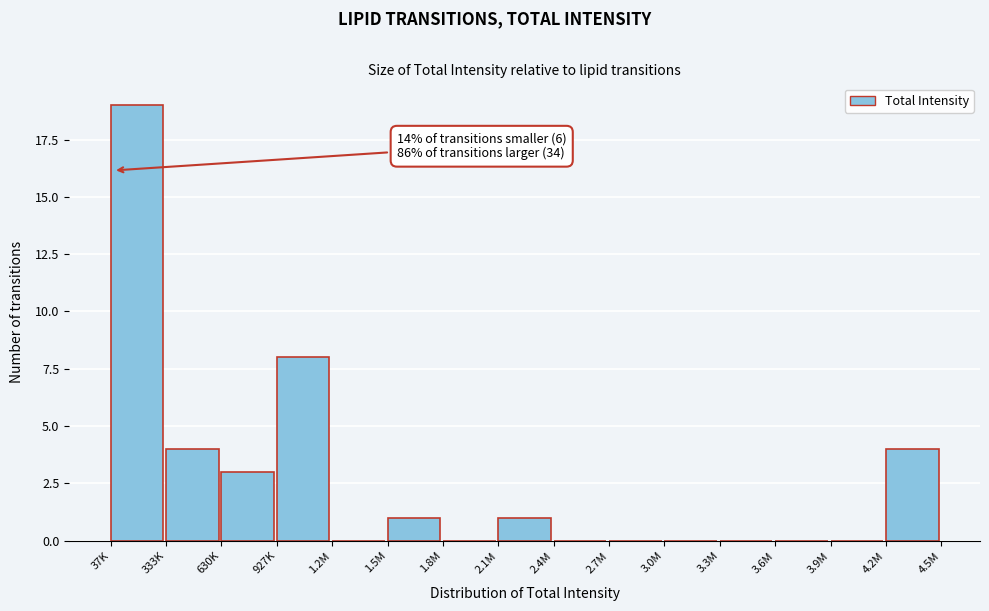

Reading left to right, transcribe all the data shown in this chart.

37K=19	333K=4	630K=3	927K=8	1.2M=0	1.5M=1	1.8M=0	2.1M=1	2.4M=0	2.7M=0	3.0M=0	3.3M=0	3.6M=0	3.9M=0	4.2M=4